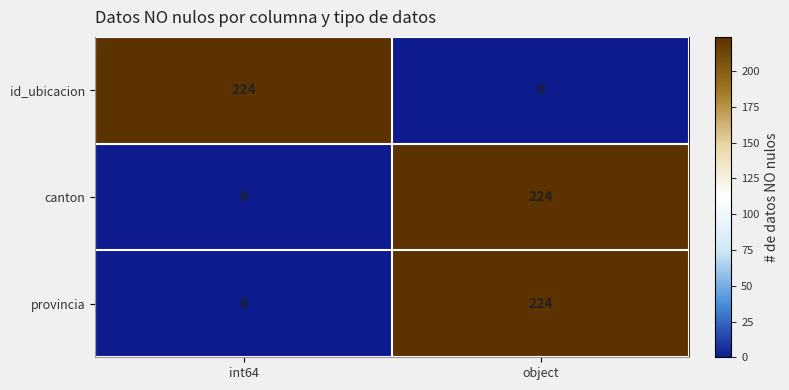

What is the difference between the maximum and minimum values in the canton series?

224